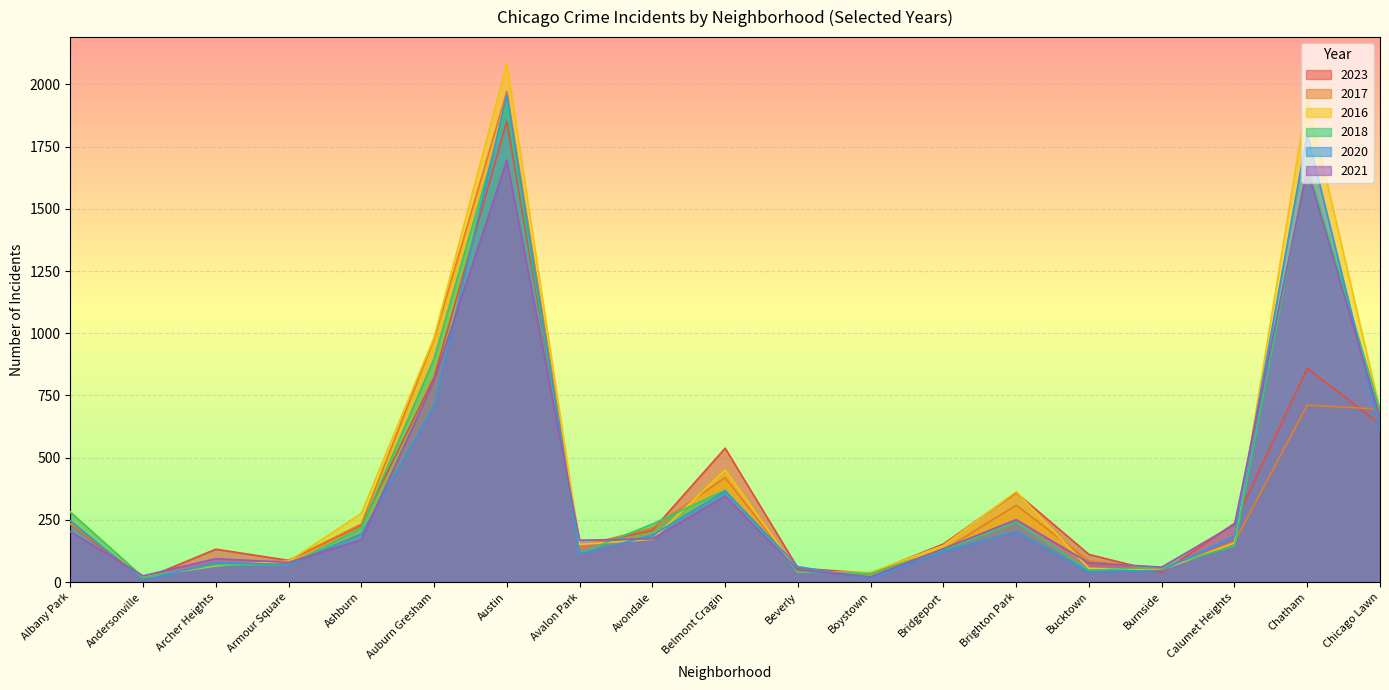

What is the smallest value displayed?

8